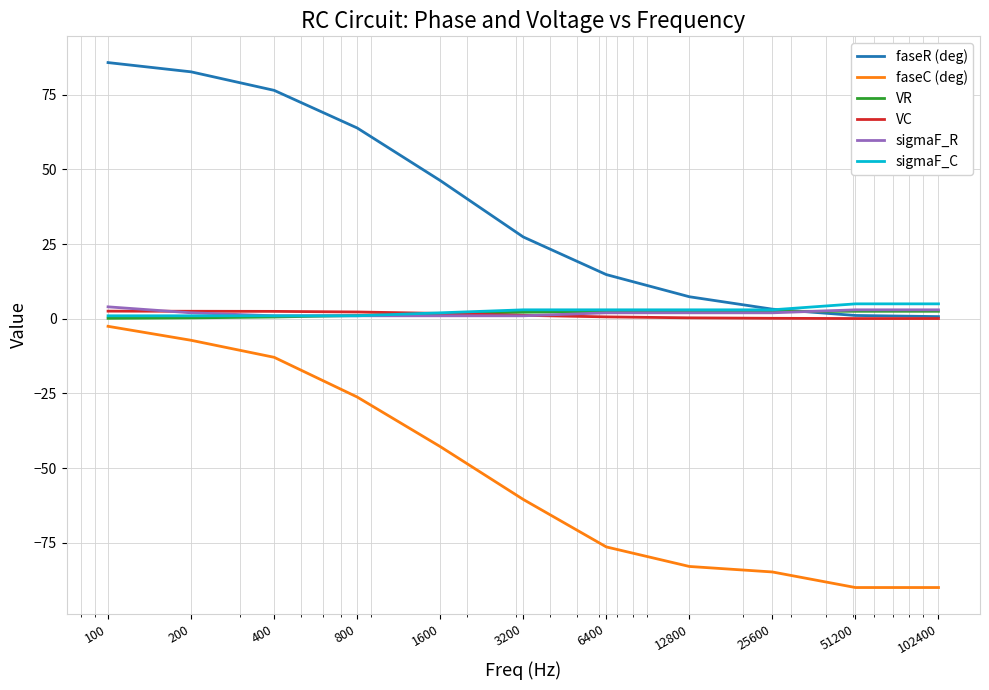

What is the minimum value shown in the chart?

-90.0